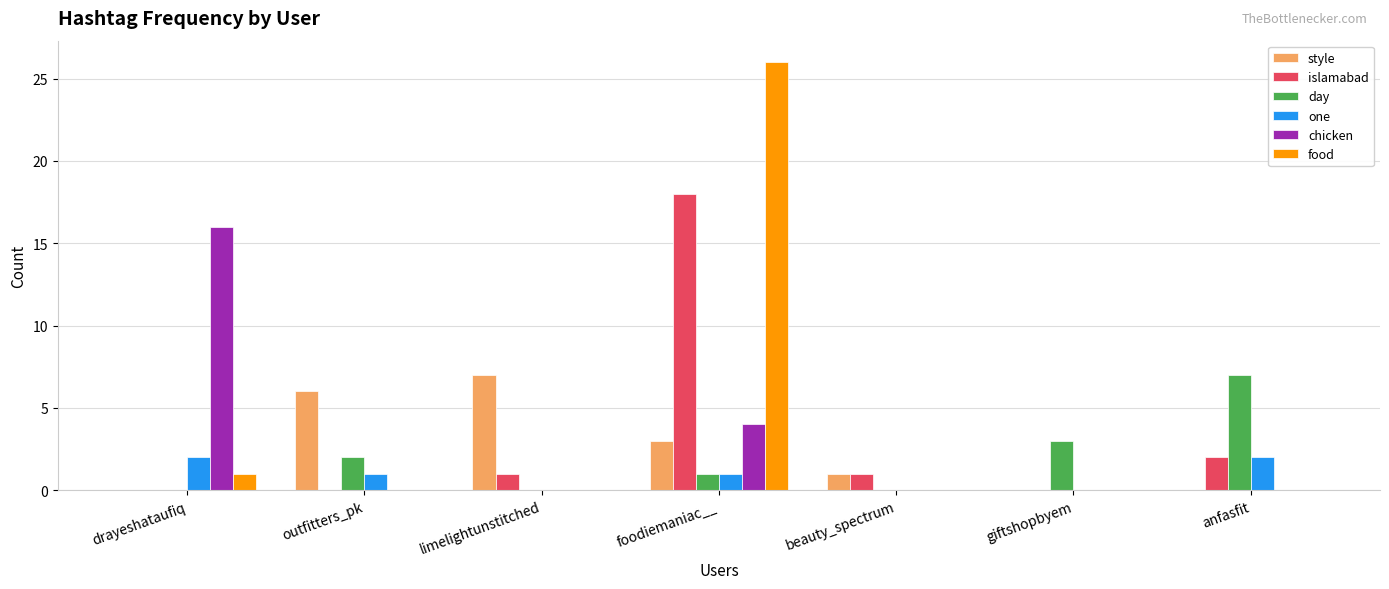

What are all the series names shown in the legend?

style, islamabad, day, one, chicken, food